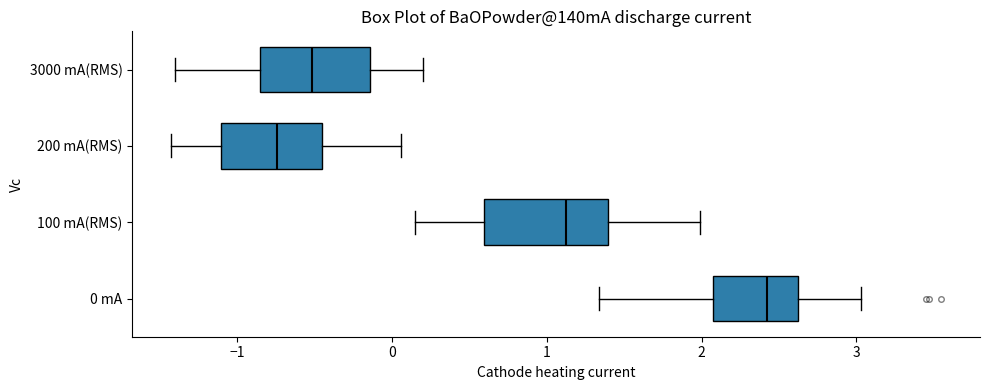

Where is the left edge of the box for 0 mA on the x-axis? The values are not printed on the chart, so give them approximately, as read against the axis.

2.1